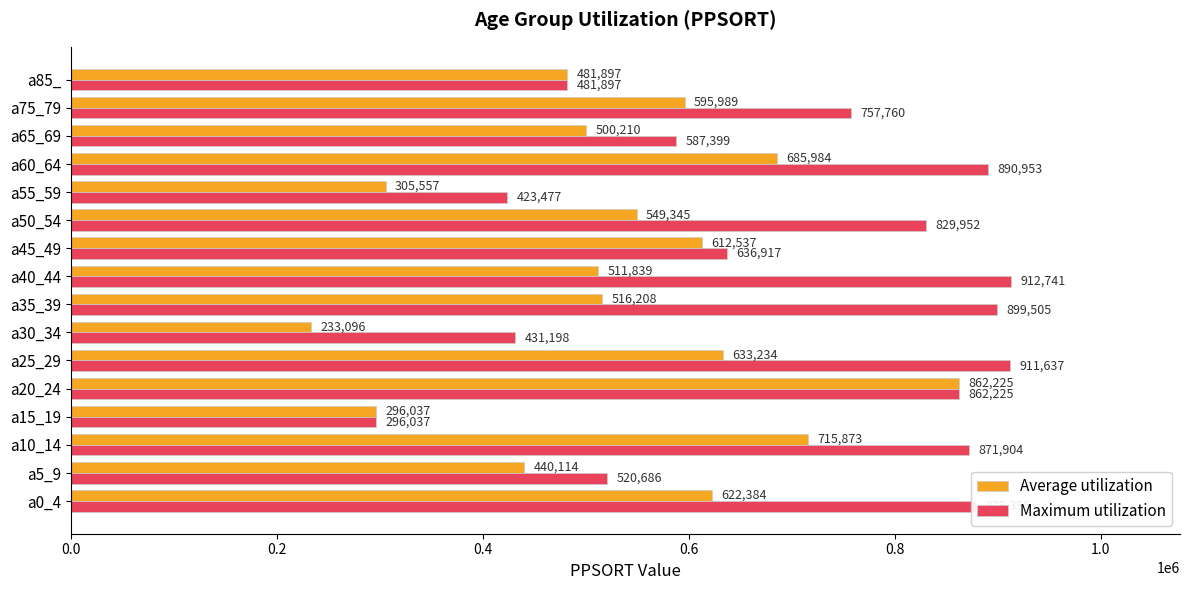

Which category has the lowest value across all series?

a30_34